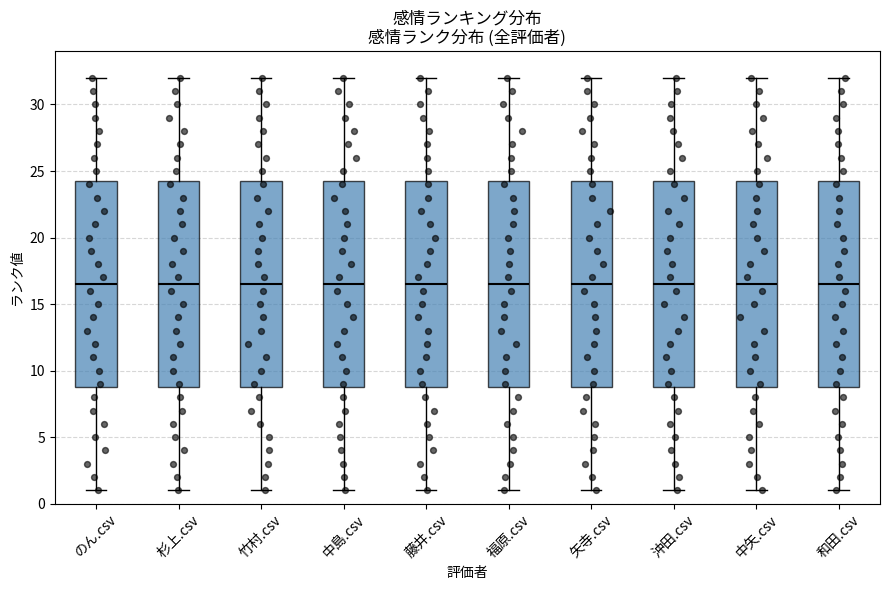

Where is the upper edge of the box for 沖田.csv on the y-axis? The values are not printed on the chart, so give them approximately, as read against the axis.

24.5